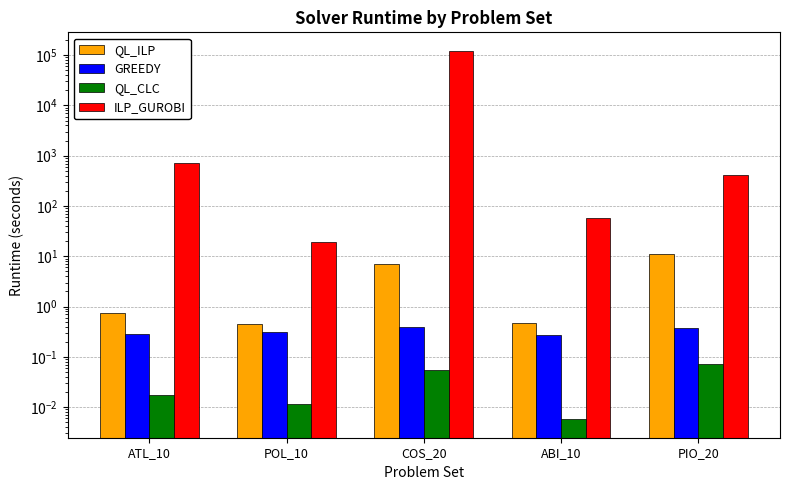

Reading left to right, transcribe all the data shown in this chart.

QL_ILP: ATL_10=0.7	POL_10=0.5	COS_20=7.1	ABI_10=0.5	PIO_20=11.2
GREEDY: ATL_10=0.3	POL_10=0.3	COS_20=0.4	ABI_10=0.3	PIO_20=0.4
QL_CLC: ATL_10=0.0	POL_10=0.0	COS_20=0.1	ABI_10=0.0	PIO_20=0.1
ILP_GUROBI: ATL_10=732.0	POL_10=19.0	COS_20=122515.6	ABI_10=57.2	PIO_20=412.9